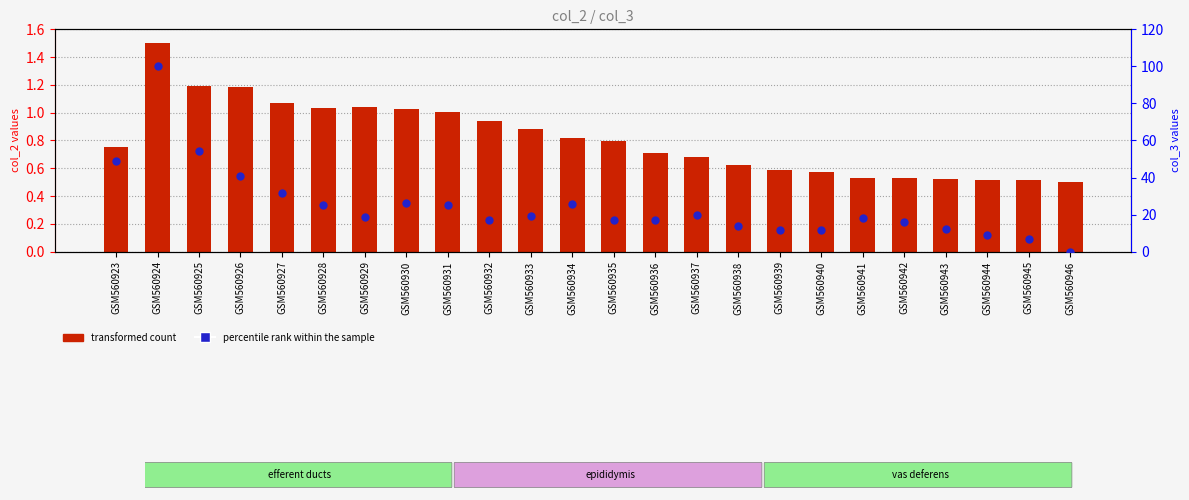

What are all the series names shown in the legend?

transformed count, percentile rank within the sample